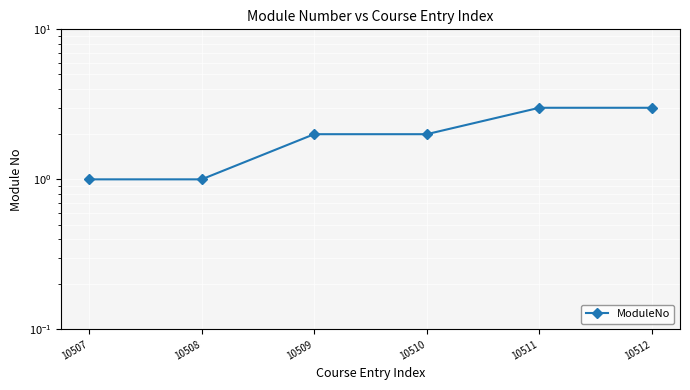

What is the sum of all values?

12